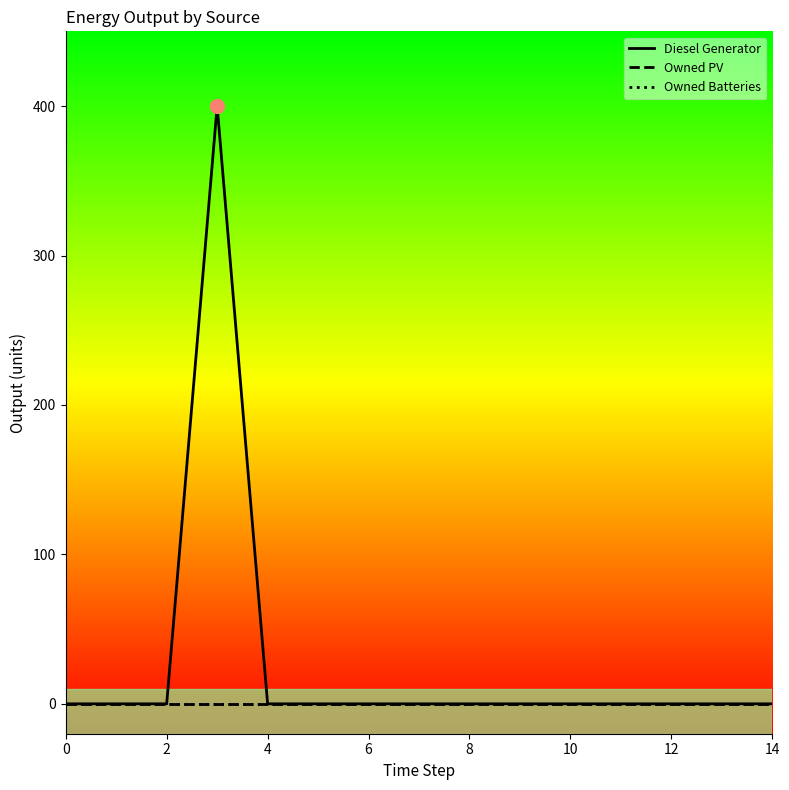

Does the chart have visible grid lines?

No